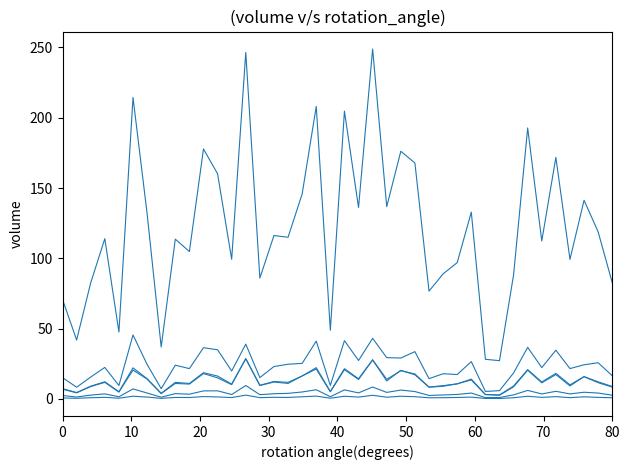

Is this an area chart (filled region under the line)?

No